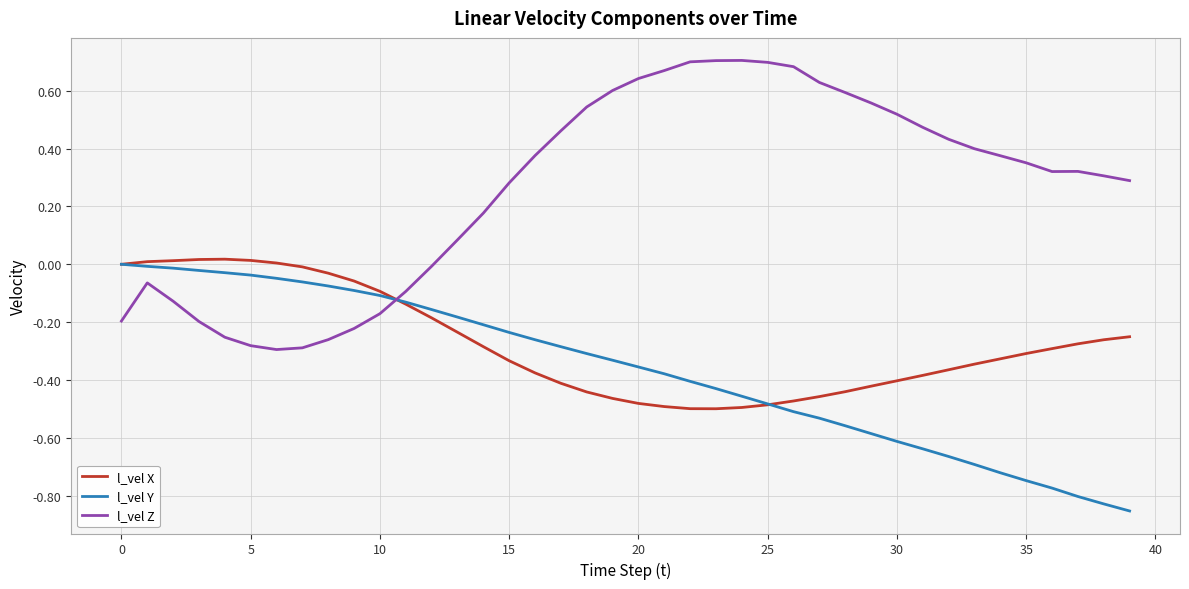

Which series has the largest total across all categories?

l_vel Z